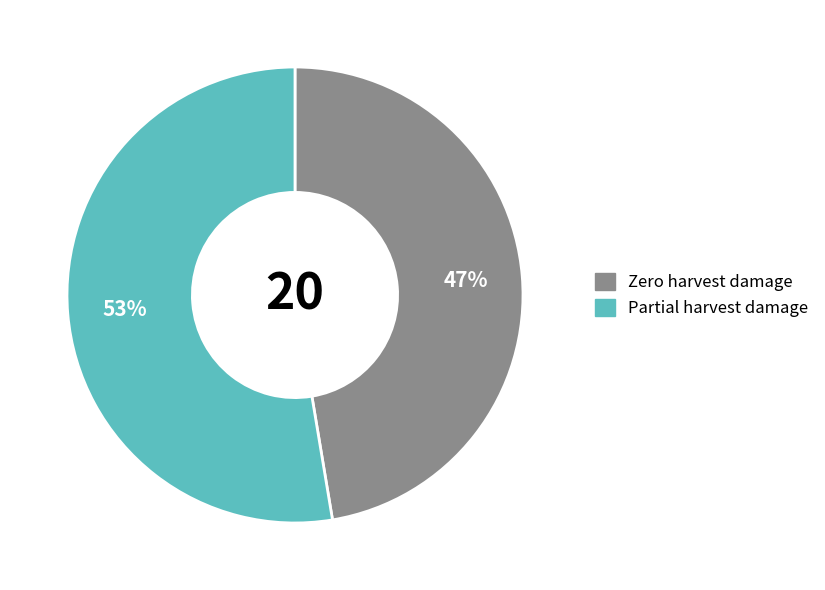

How many slices are in this pie chart?

2